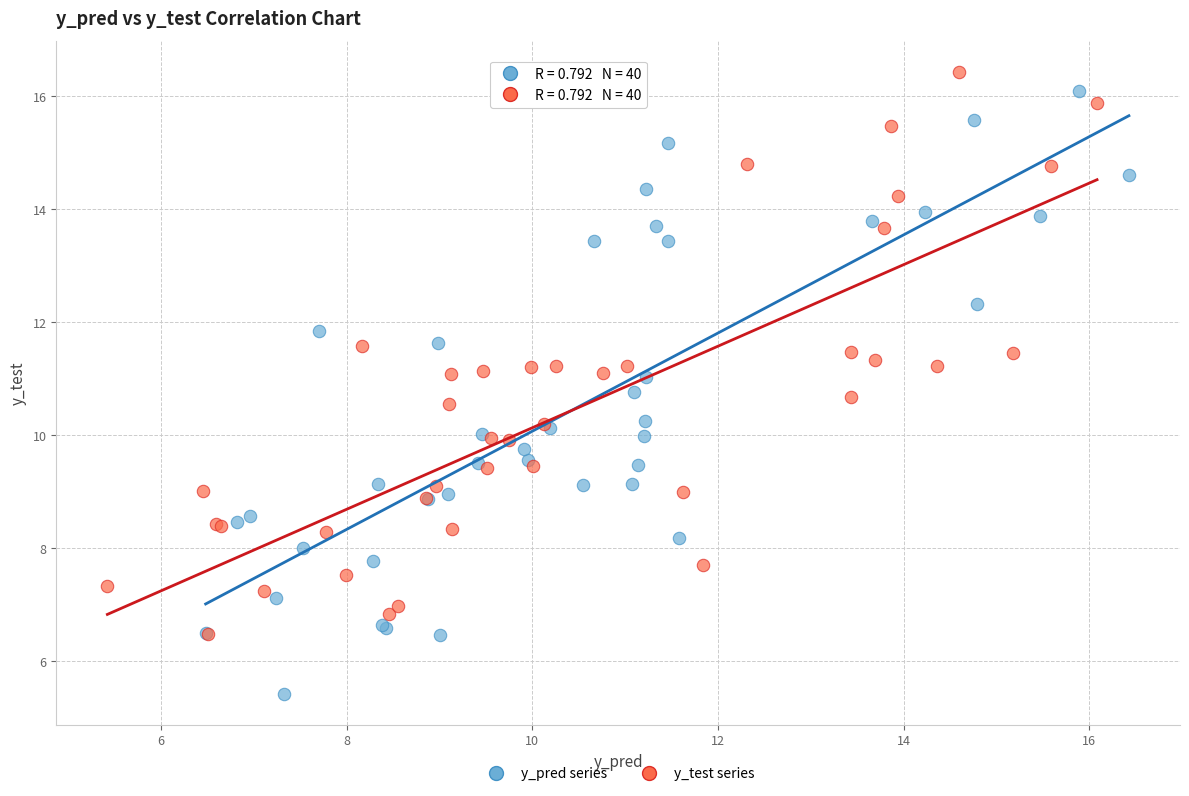

Which series contains the lowest Y value?

y_pred series